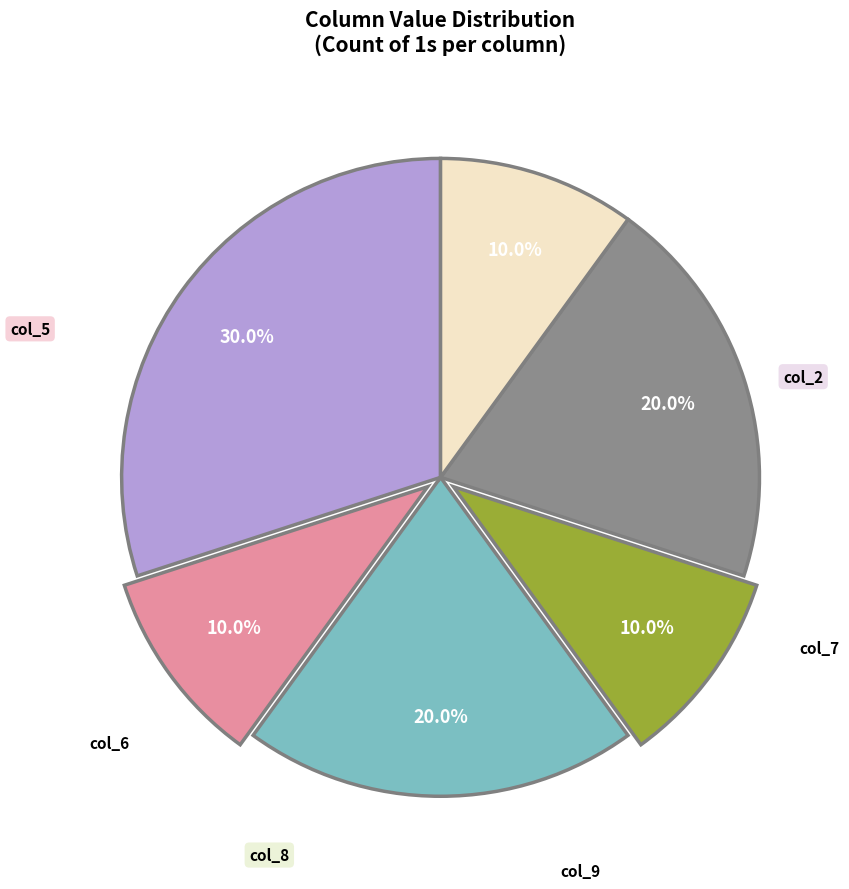

How many segments does this pie chart have?

6